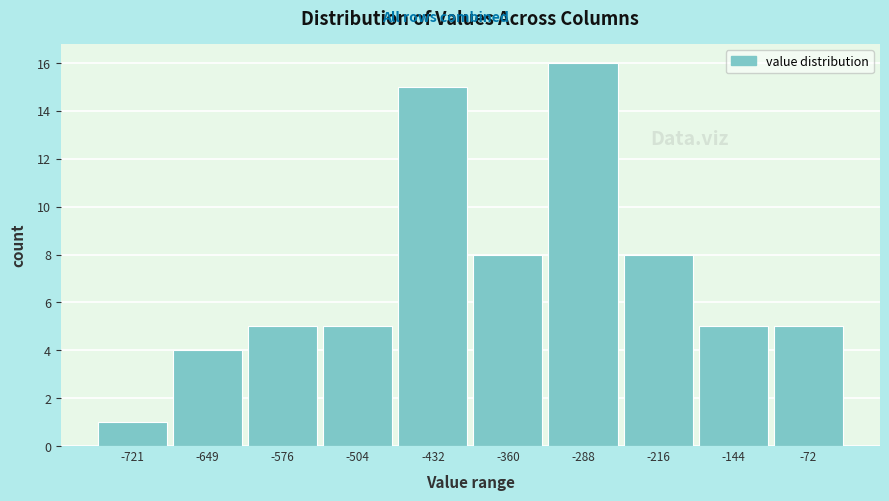

Reading left to right, transcribe all the data shown in this chart.

-721=1	-649=4	-576=5	-504=5	-432=15	-360=8	-288=16	-216=8	-144=5	-72=5